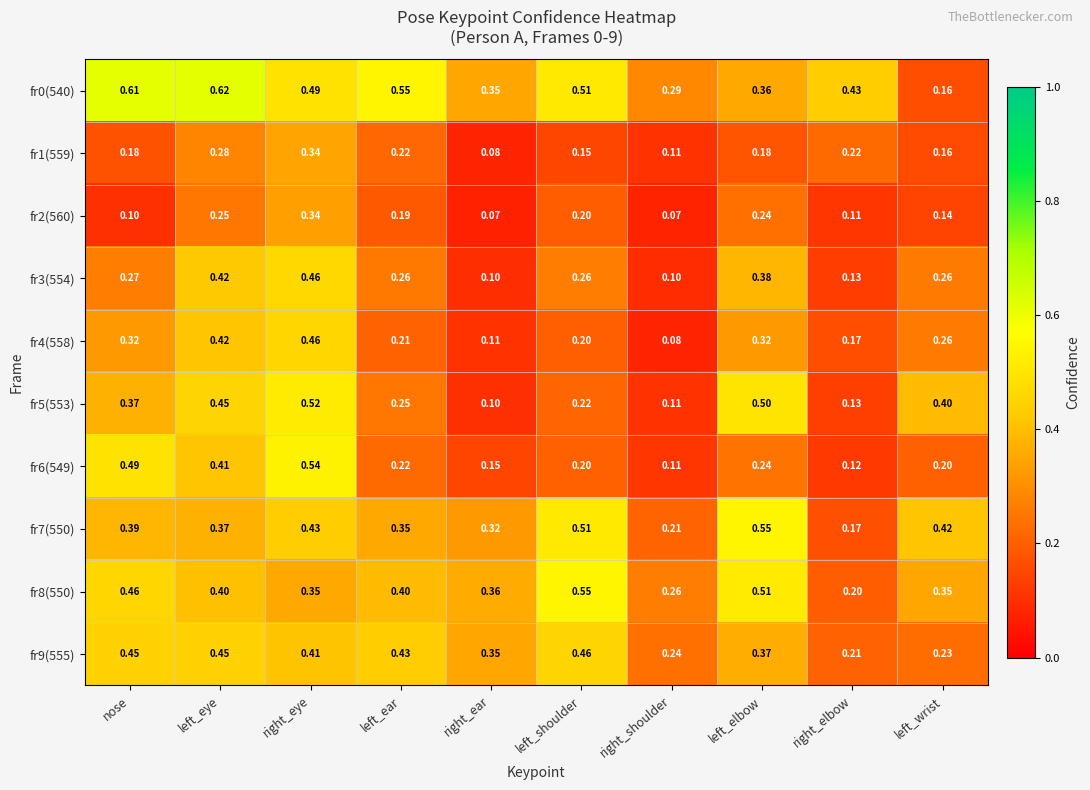

Which label corresponds to the largest value in the chart?

left_eye